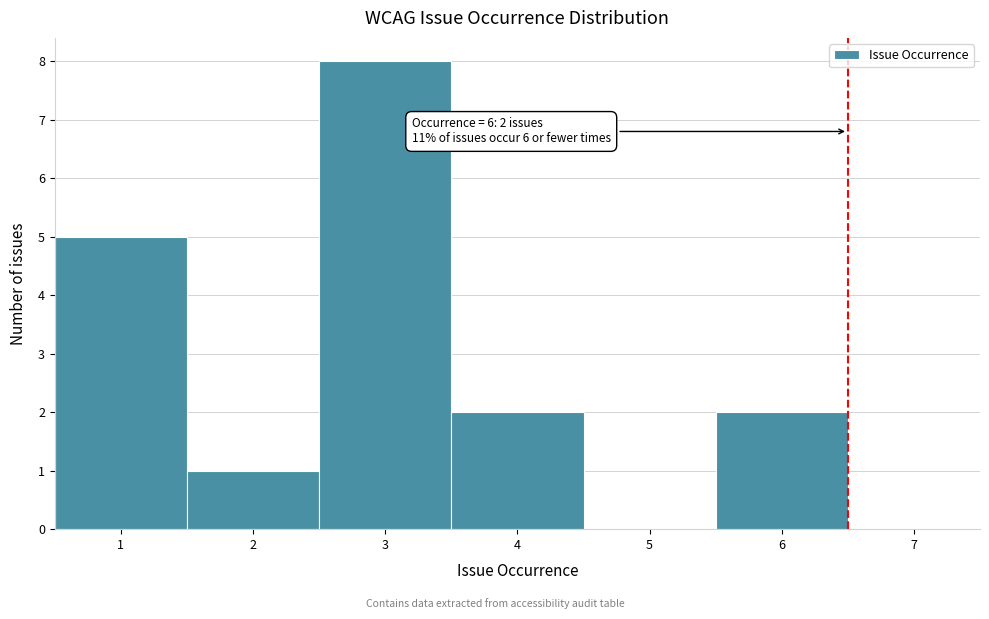

Over which range of the x-axis is the bar tallest?

2.5 to 3.5